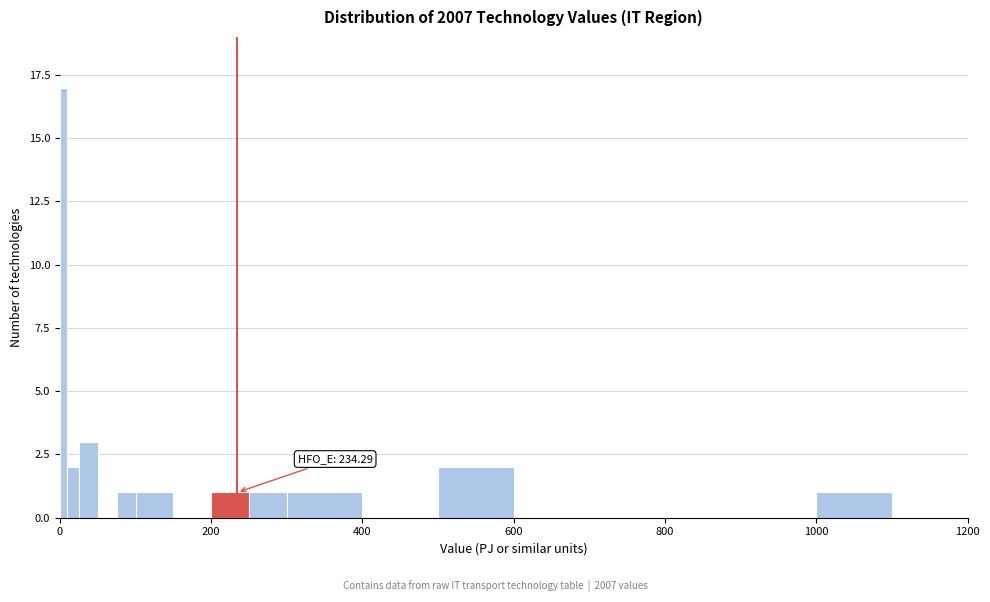

Around what value on the x-axis is the tallest bar? Give the approximate position of its centre, as read against the axis.

0